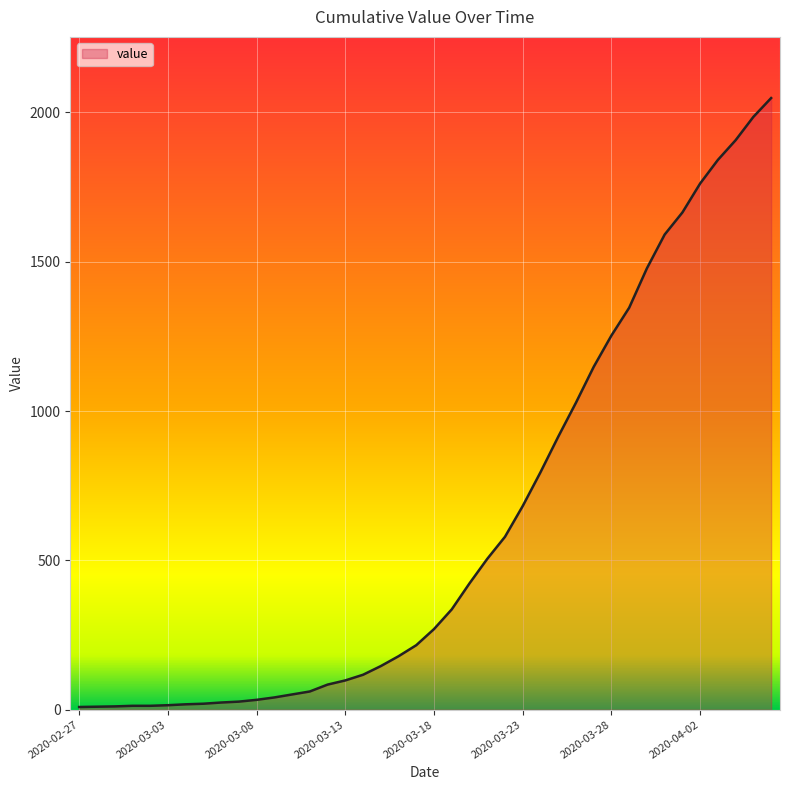

Does the chart have visible grid lines?

Yes